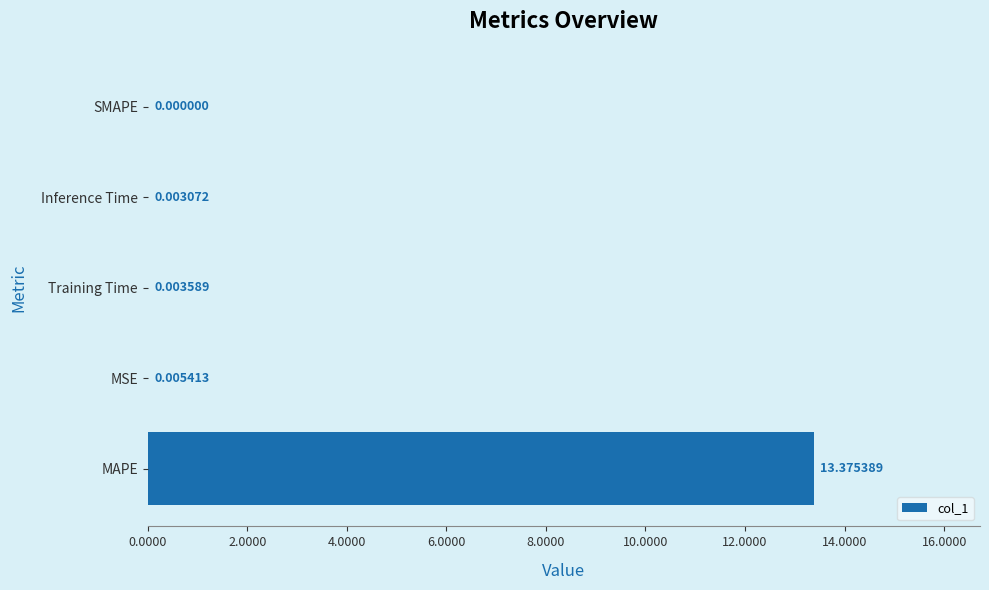

What is the change in value from MAPE to SMAPE?

-13.4